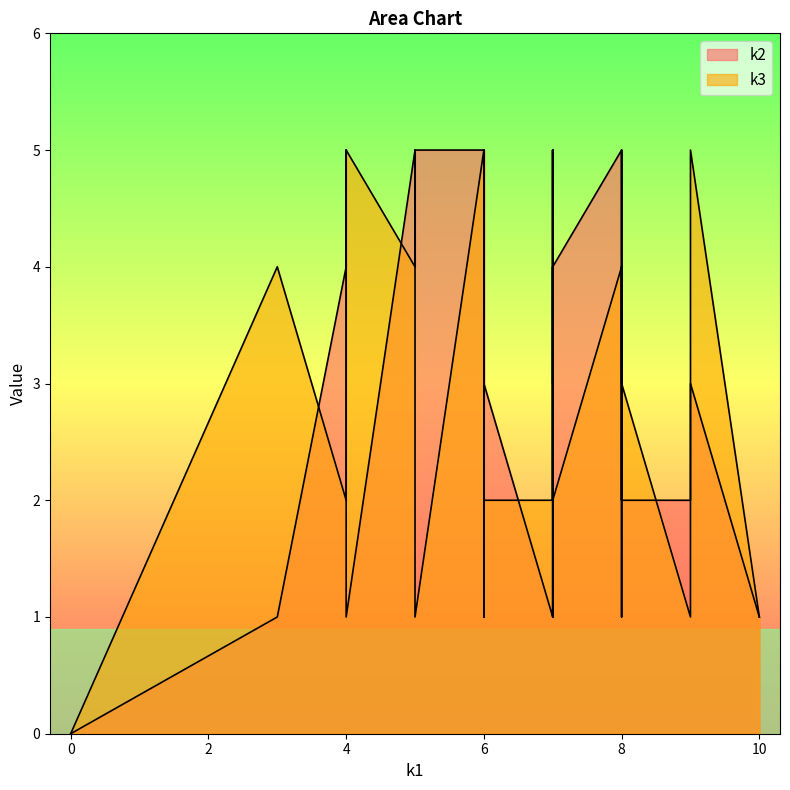

The k2 series shows 5 at 6. True or false?

True